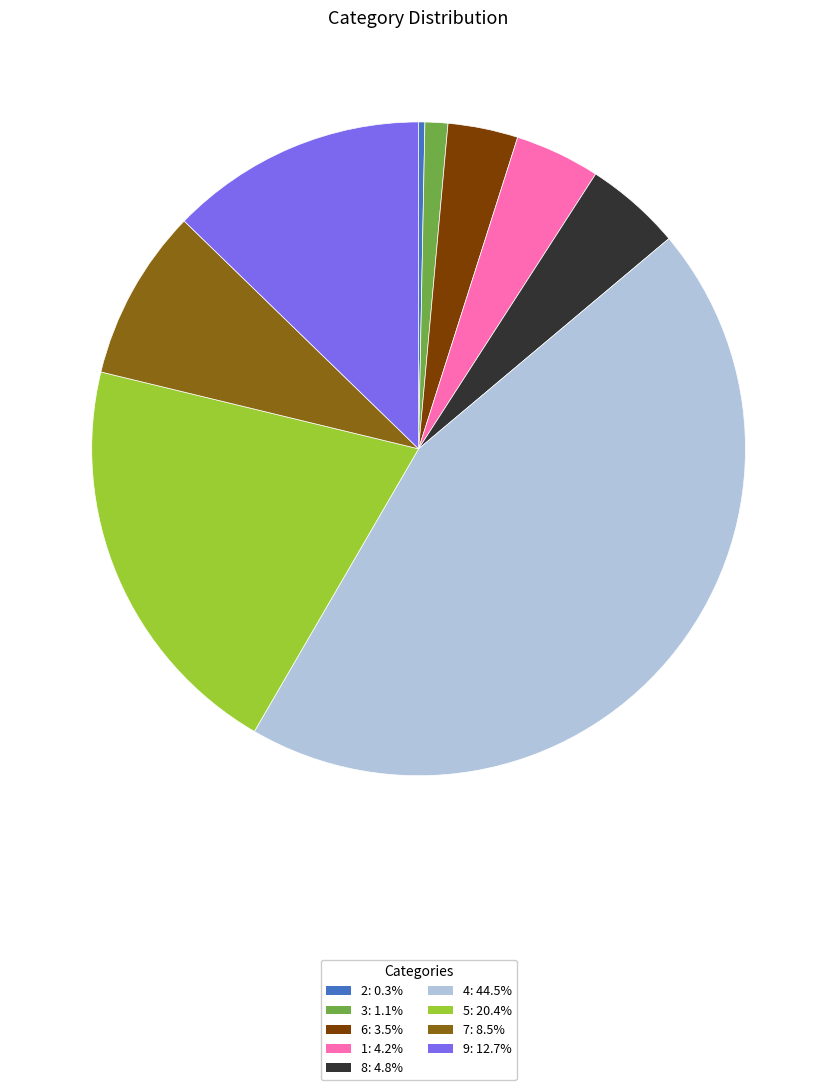

Which category has the smallest portion of the pie?

2